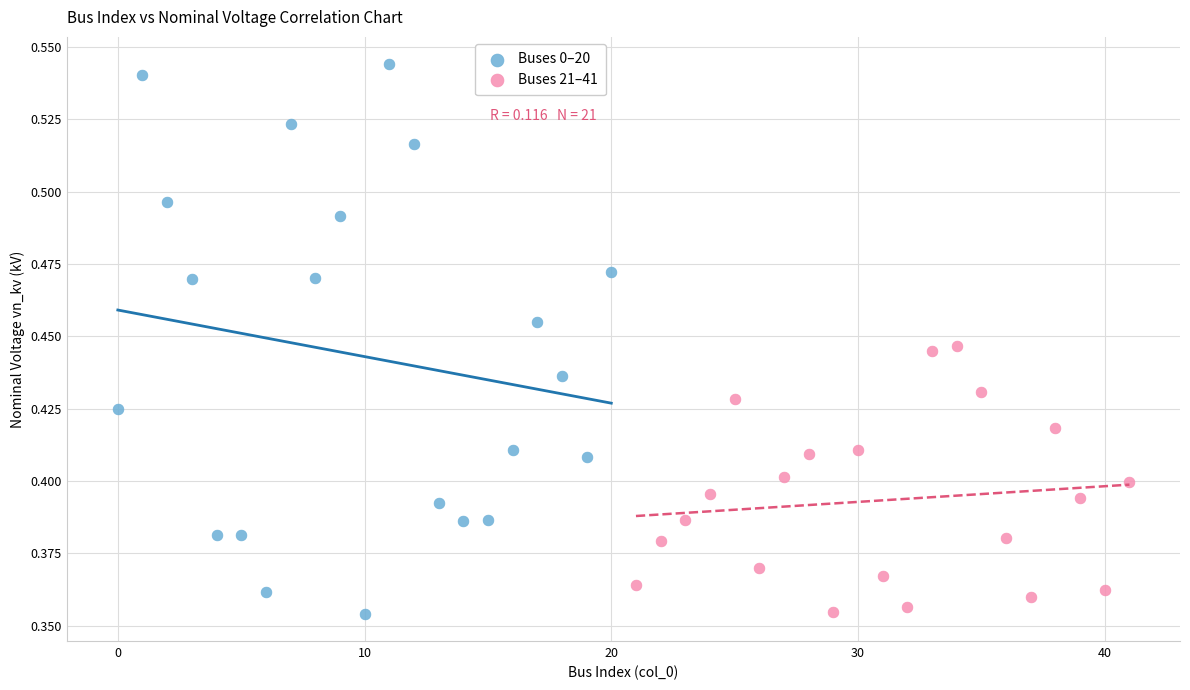

What are all the series names shown in the legend?

Buses 0–20, Buses 21–41